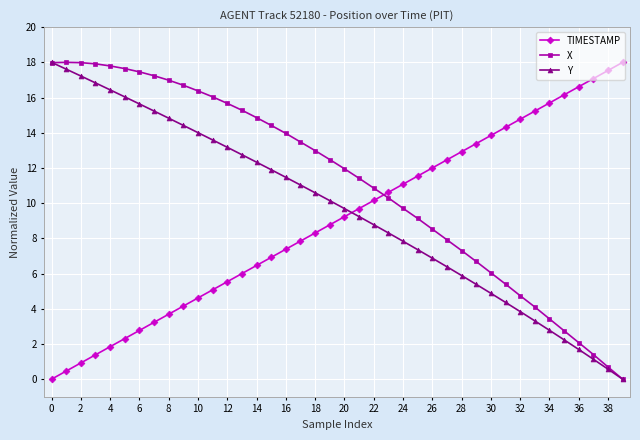

Which series has the largest total across all categories?

X